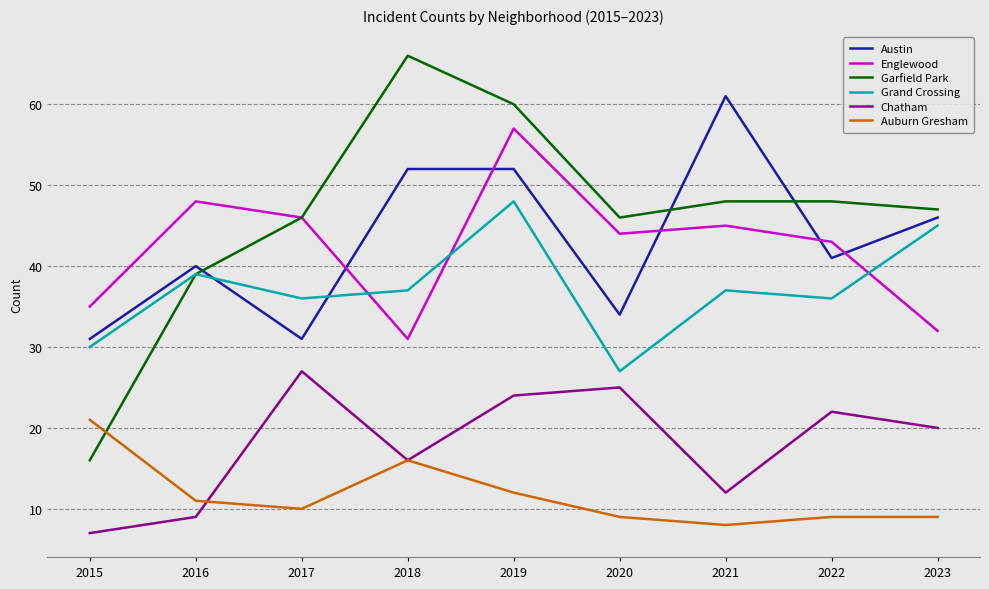

Reading left to right, what are all the values shown in this chart?

Austin: 31	40	31	52	52	34	61	41	46
Englewood: 35	48	46	31	57	44	45	43	32
Garfield Park: 16	39	46	66	60	46	48	48	47
Grand Crossing: 30	39	36	37	48	27	37	36	45
Chatham: 7	9	27	16	24	25	12	22	20
Auburn Gresham: 21	11	10	16	12	9	8	9	9